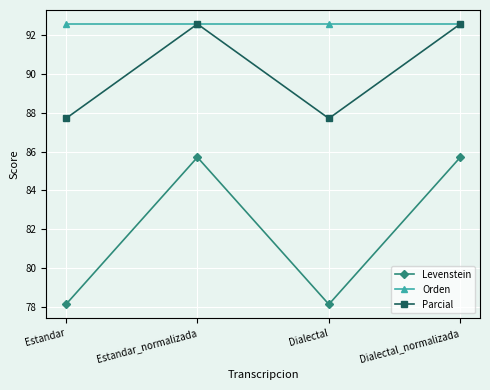

Rank the series at Dialectal from lowest to highest value.

Levenstein, Parcial, Orden